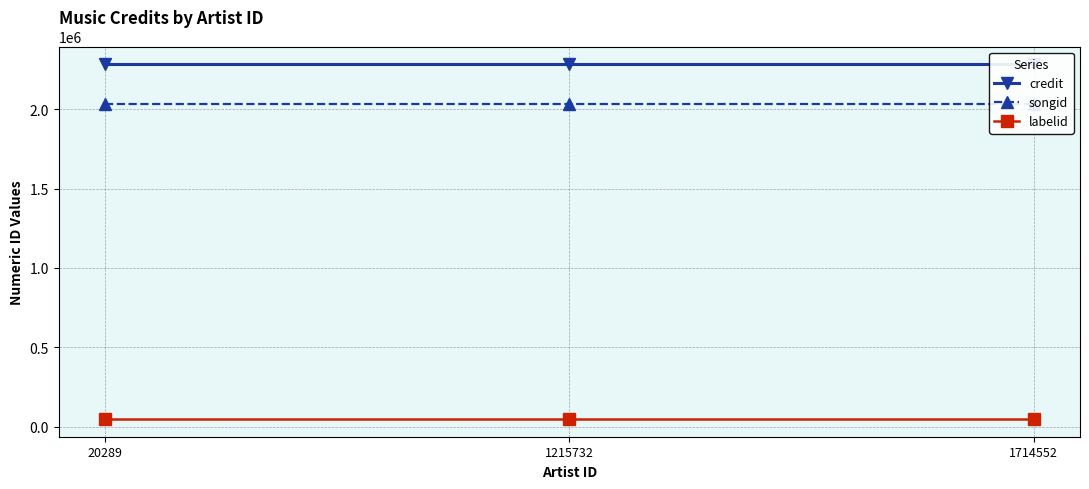

Which series has the largest total across all categories?

credit